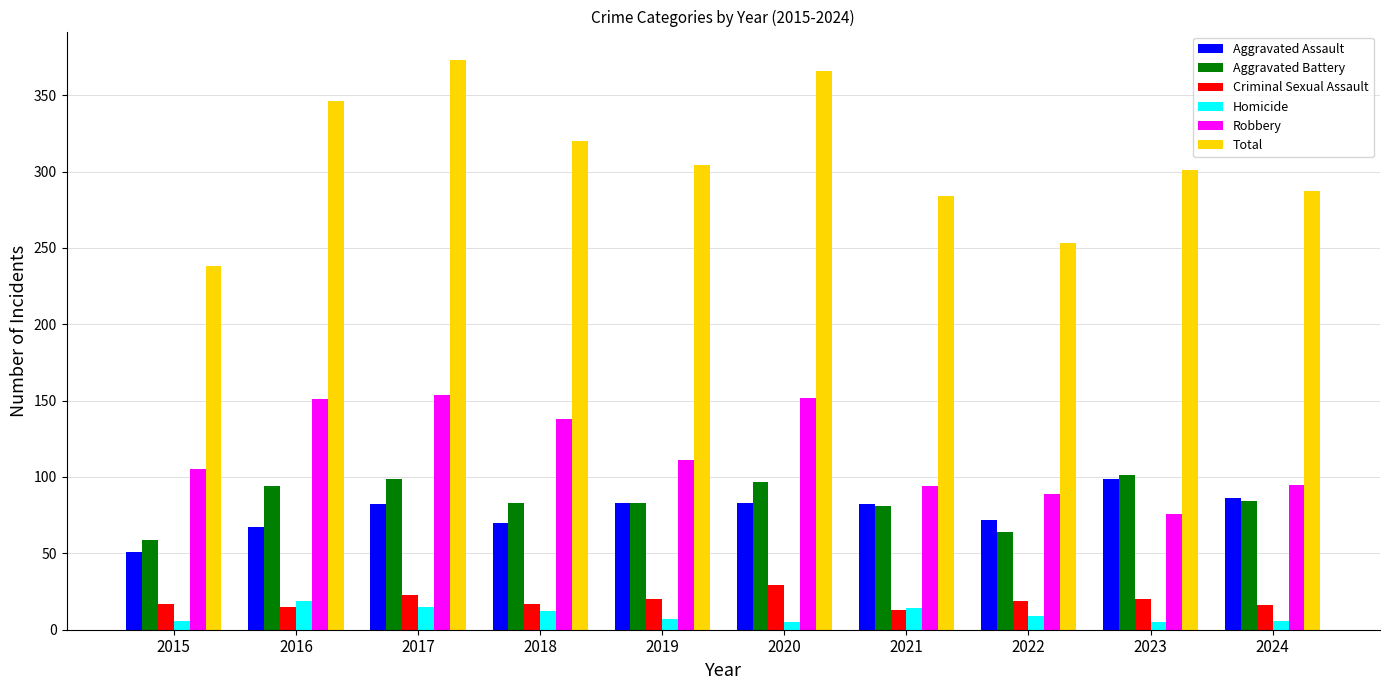

Is the value of Criminal Sexual Assault at 2019 greater than the value of Aggravated Battery at 2017?

No